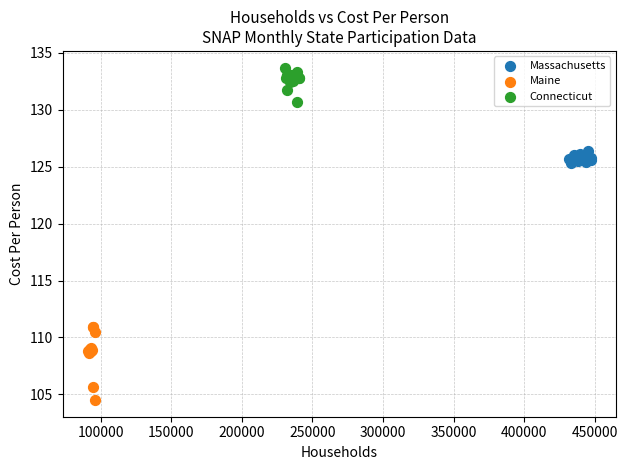

Which series reaches the maximum Y coordinate?

Connecticut